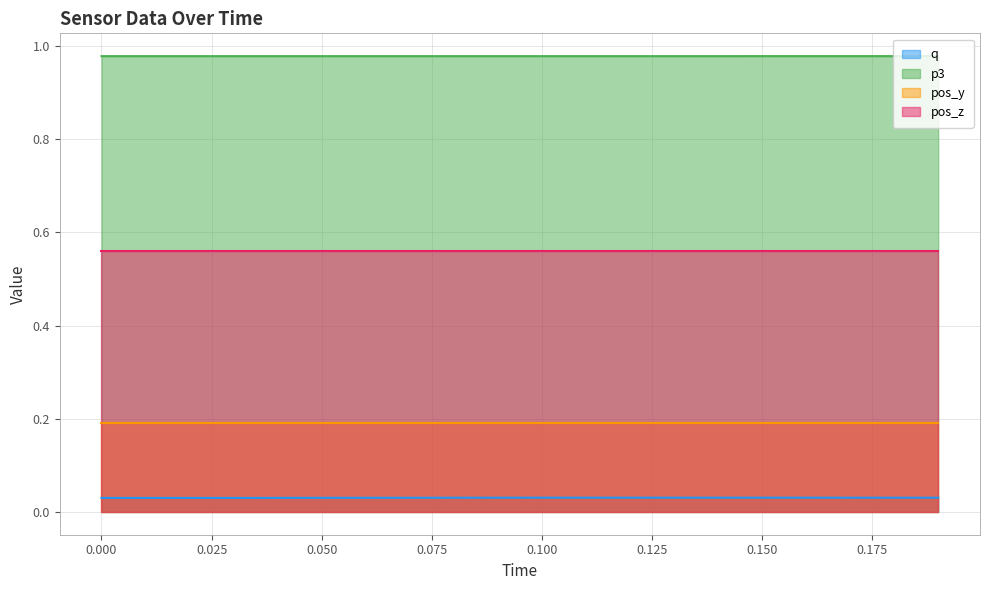

True or false: p3 and q intersect in this chart.

False